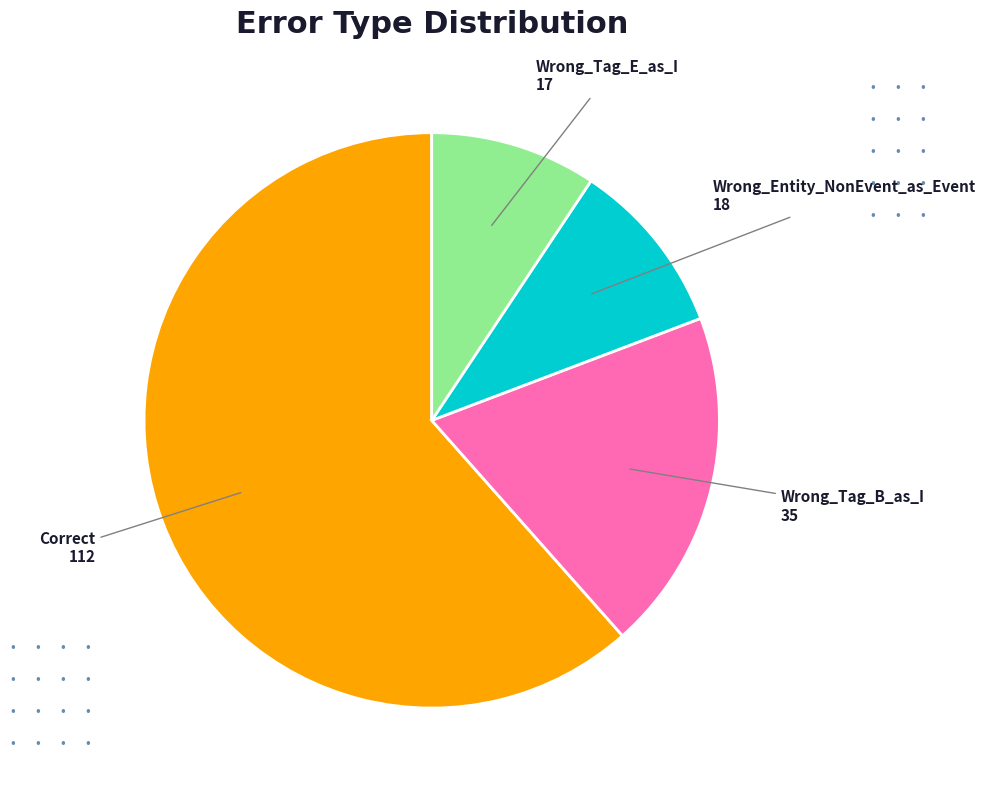

Is there a majority slice in this chart?

Yes